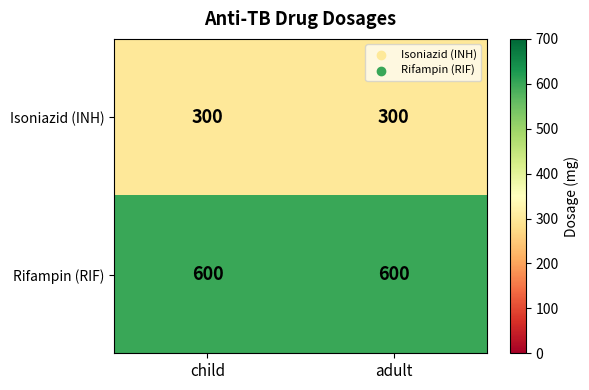

What is the spread (max minus min) of values at child?

300